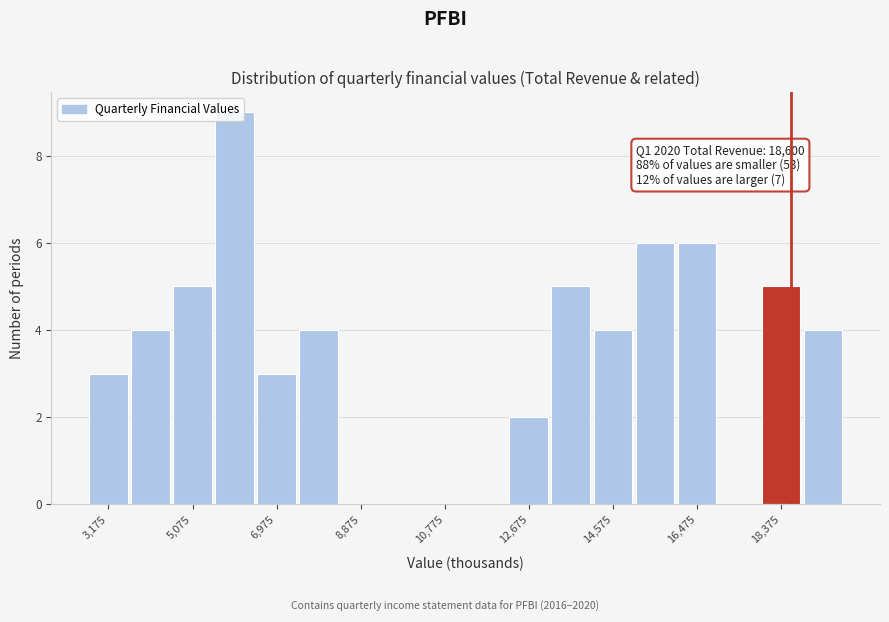

Over which range of the x-axis is the bar tallest?

5550 to 6500